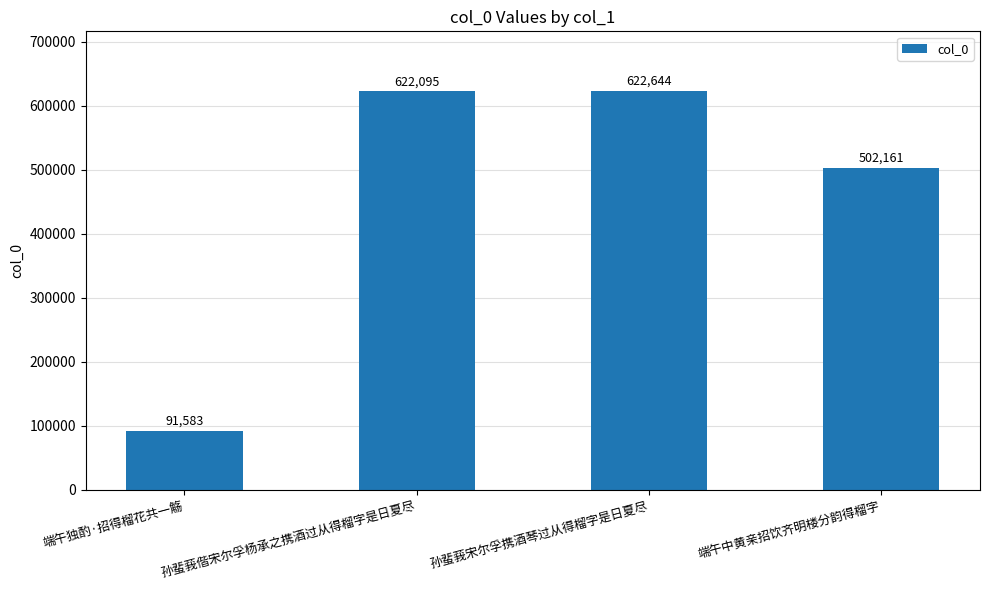

What is the difference between the second highest and second lowest values?

119934